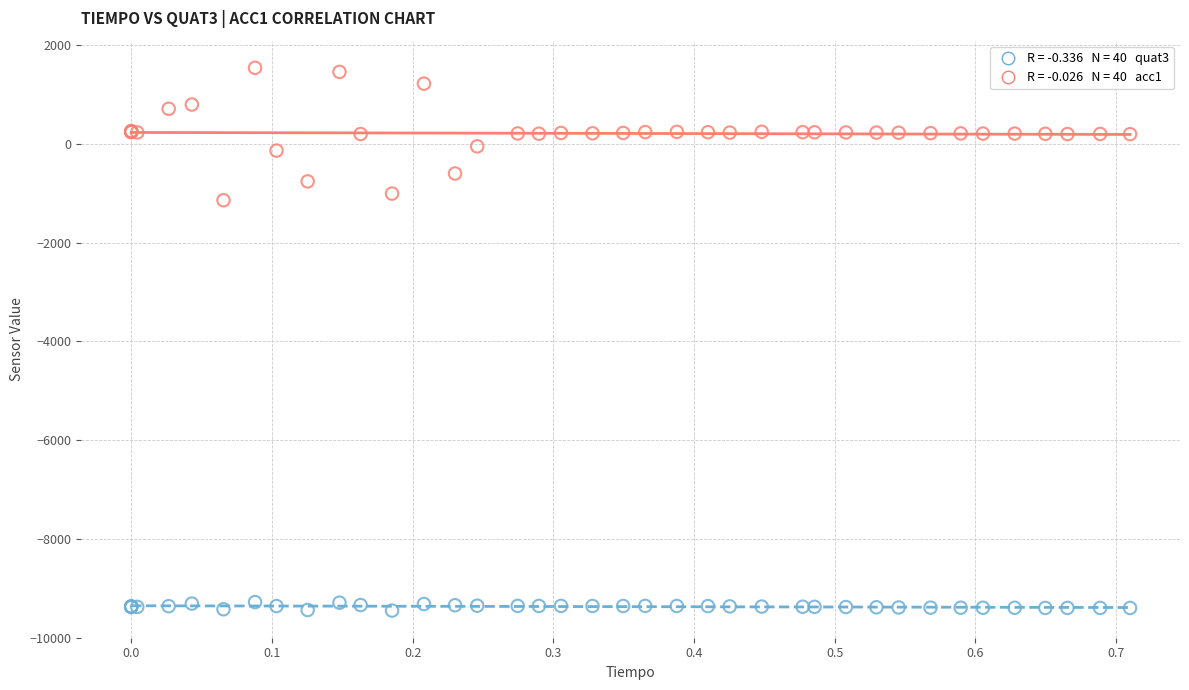

Across all series, what Y value is closest to -3954?

-1140